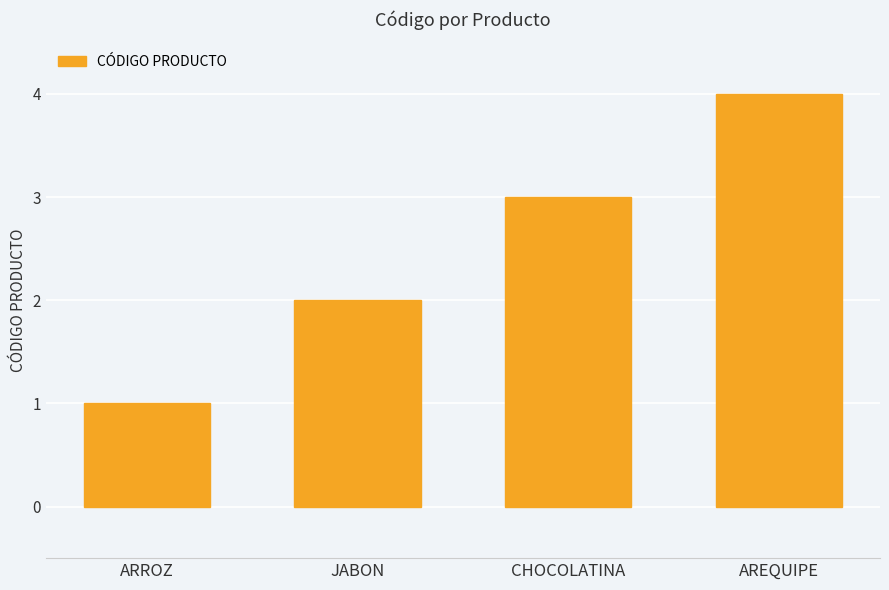

Does the chart contain stacked bars?

No